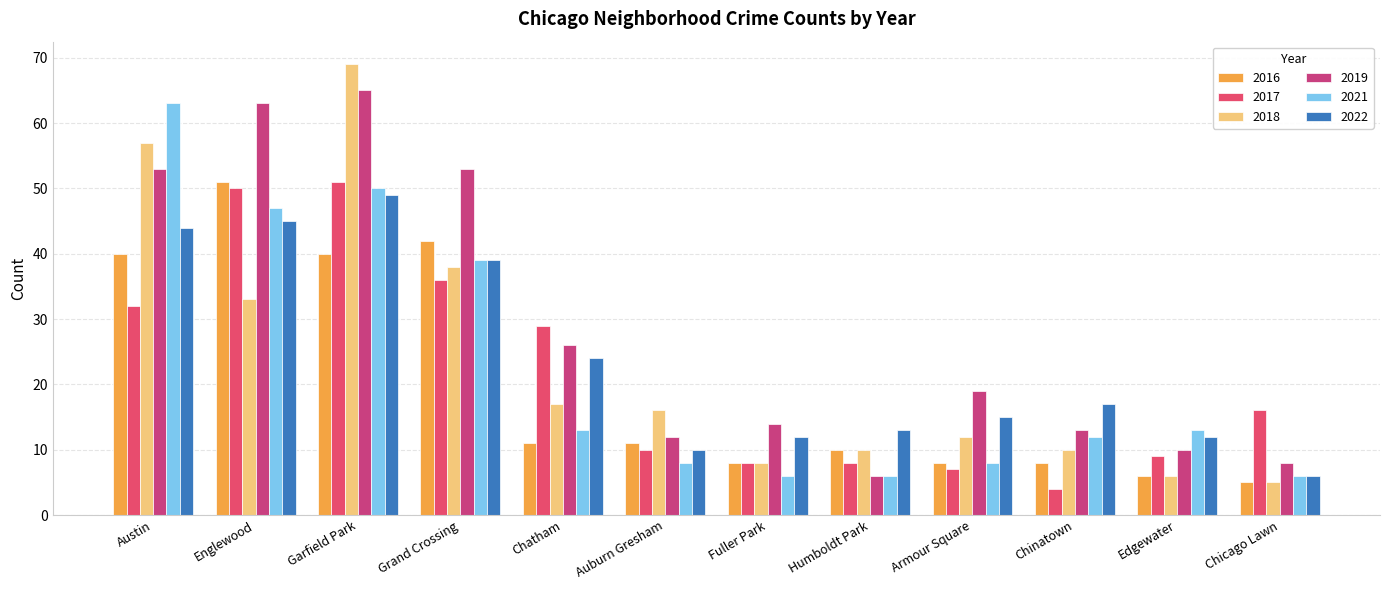

At how many categories does at least one series exceed 24?

5